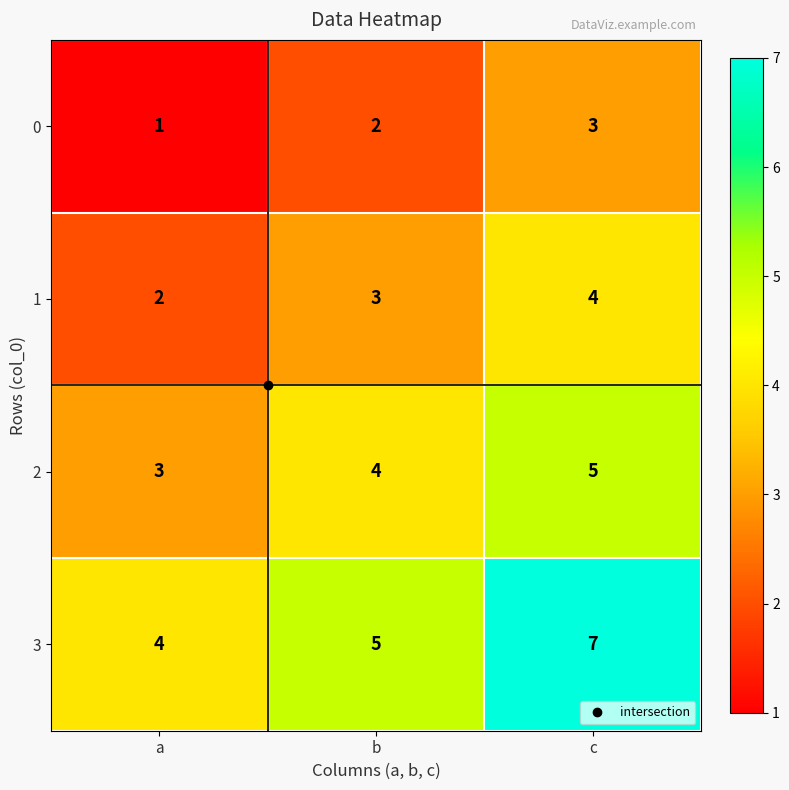

Which label corresponds to the largest value in the chart?

c